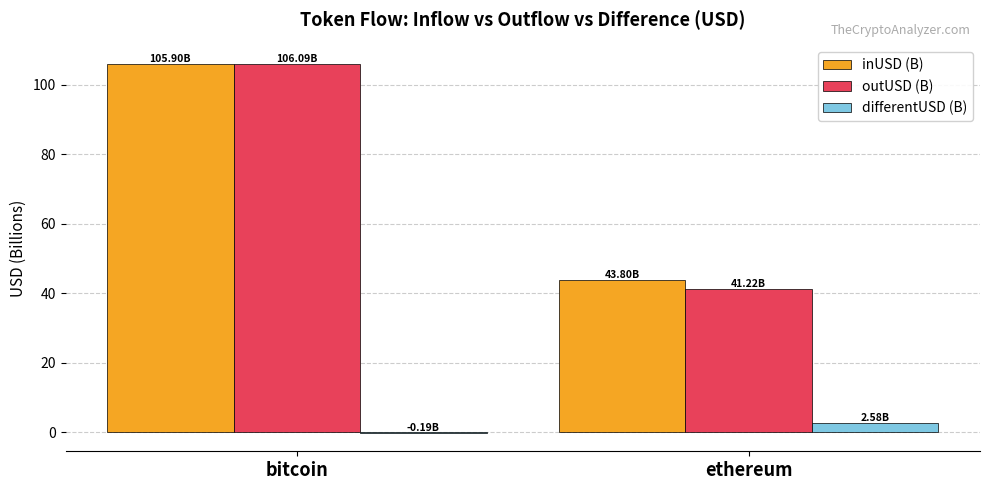

What is the total value across all series at ethereum?

87.6